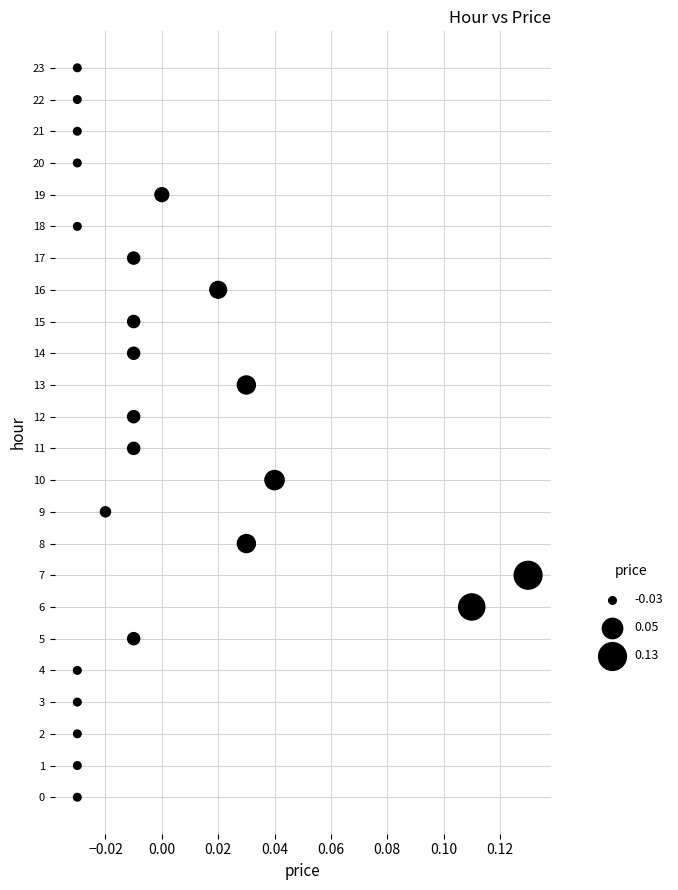

What is the range of Y values (max minus min)?

23